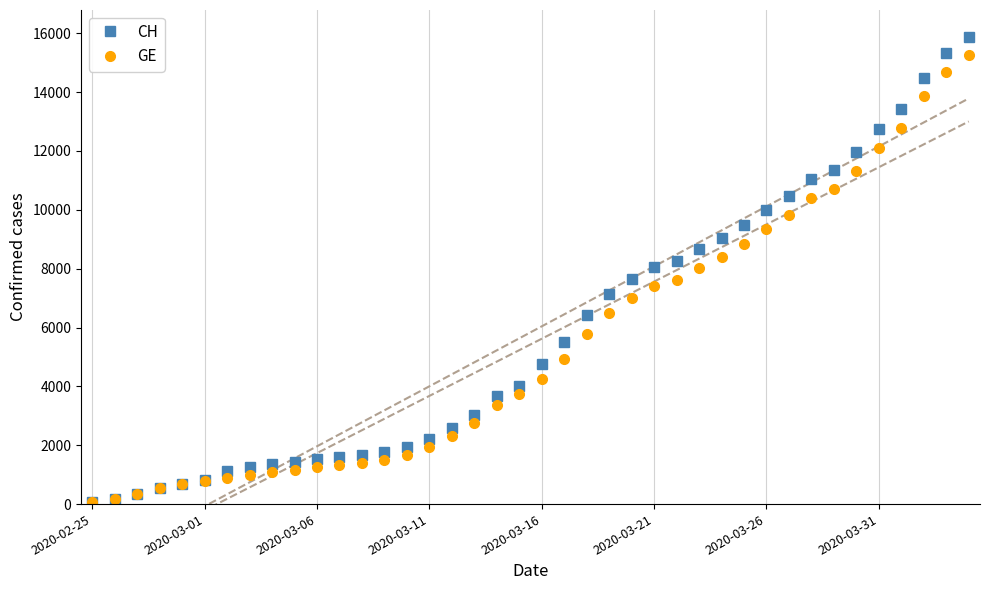

What is the greatest value displayed?

15888